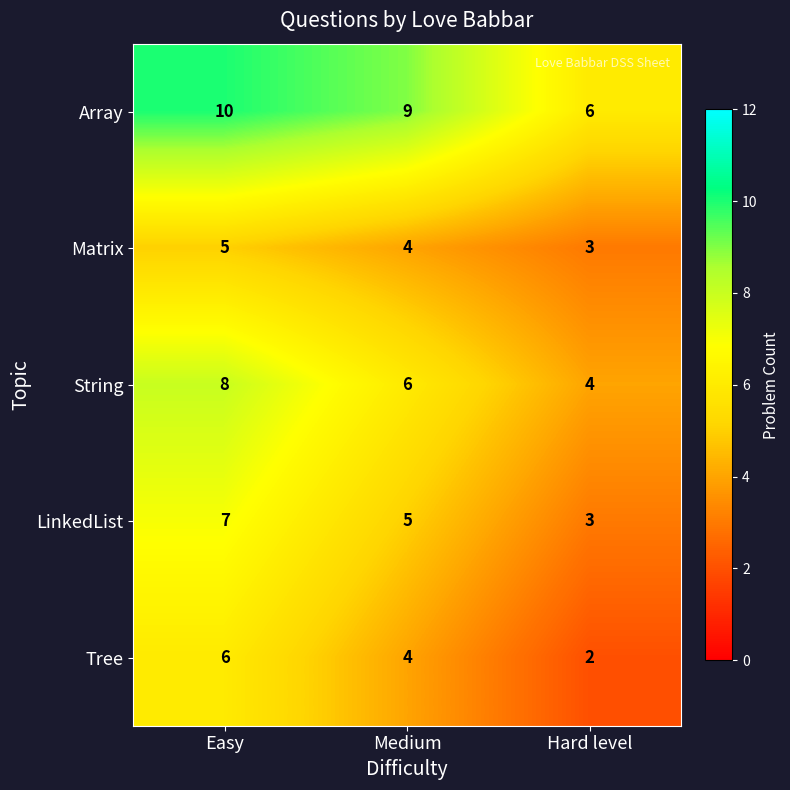

List the labels in order of Array value, largest first.

Easy, Medium, Hard level